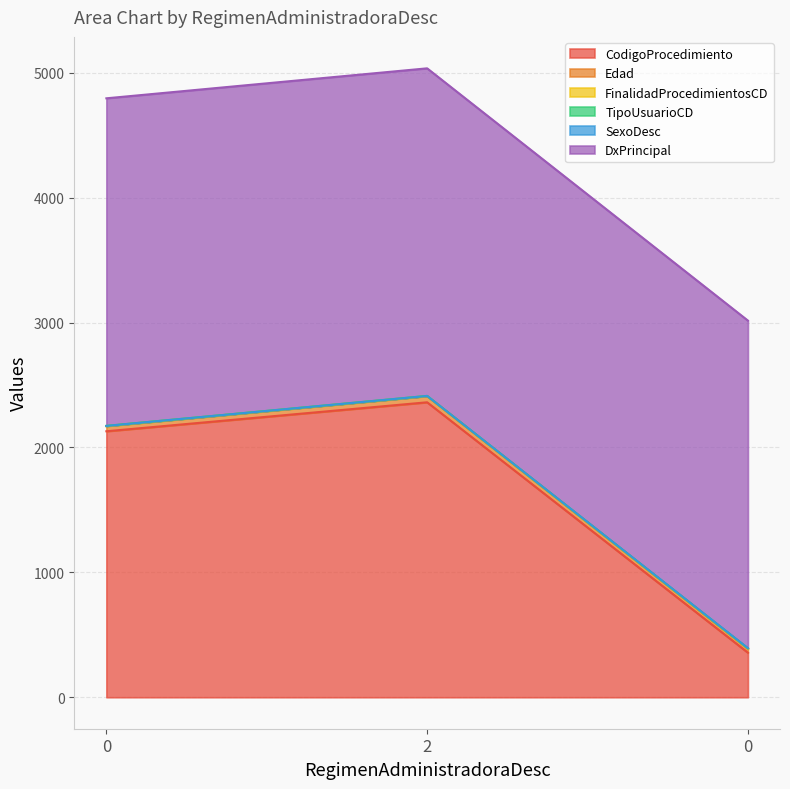

Is the value of TipoUsuarioCD at 2 greater than the value of SexoDesc at 0?

Yes